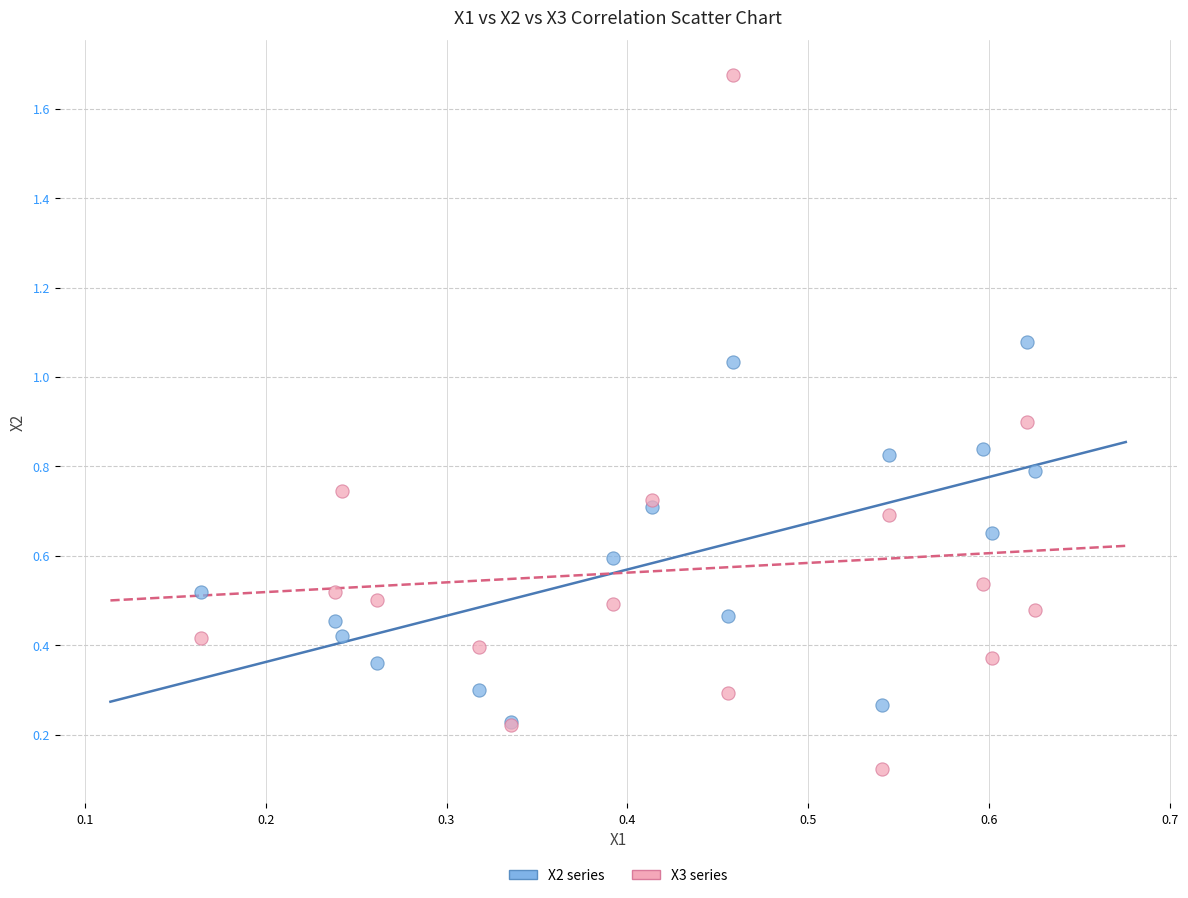

Which series has the largest Y range (max minus min)?

X3 series